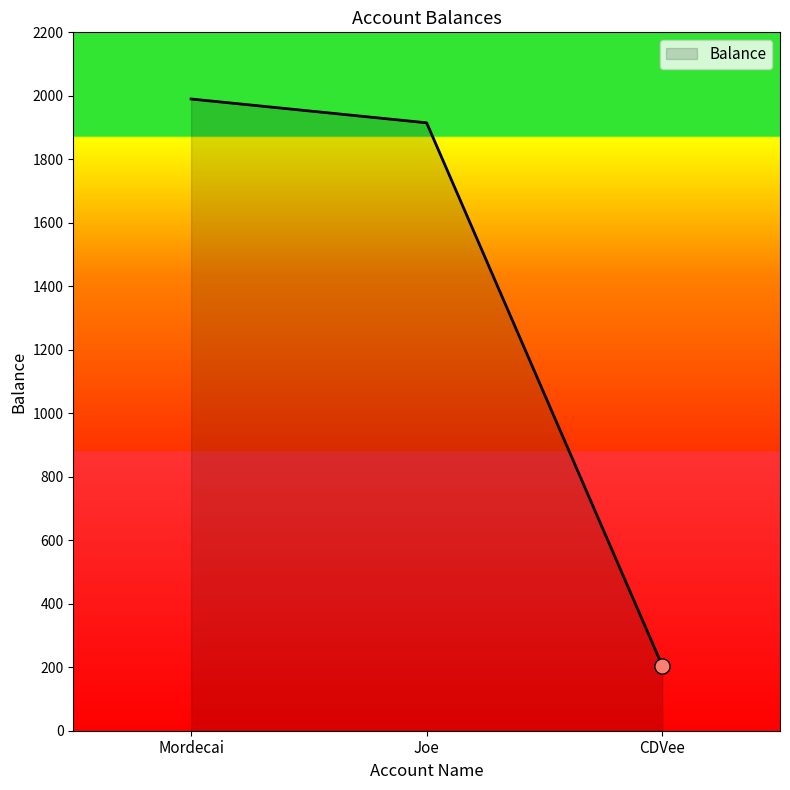

What is the ratio of the value at Mordecai to the value at Joe?

1.0